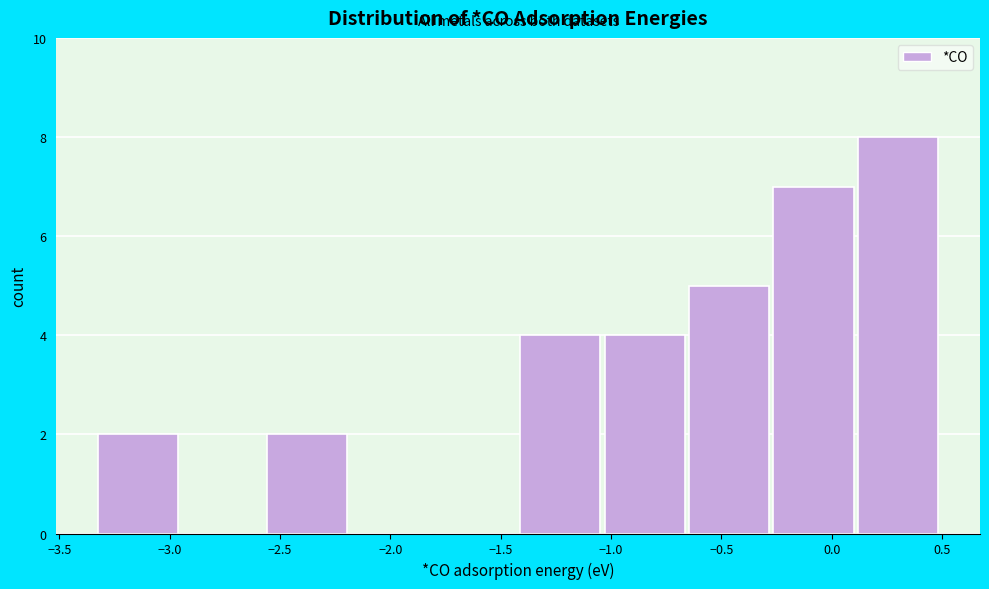

Which range on the x-axis has the tallest bar?

0.10 to 0.50